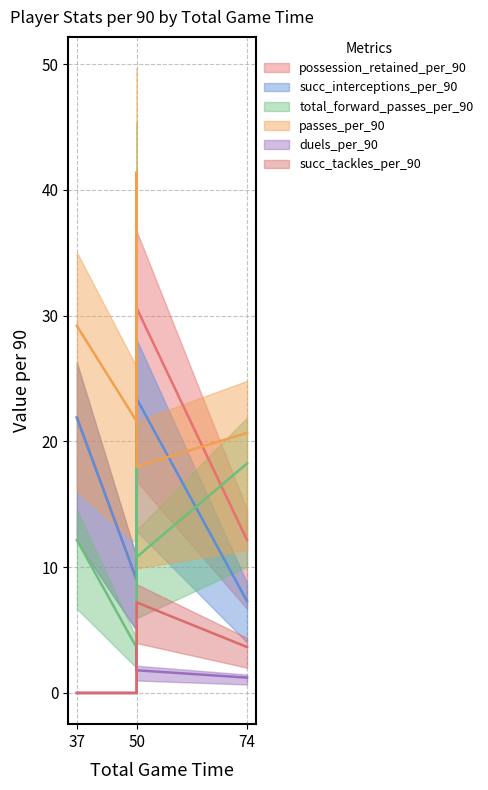

What are all the series names shown in the legend?

possession_retained_per_90, succ_interceptions_per_90, total_forward_passes_per_90, passes_per_90, duels_per_90, succ_tackles_per_90